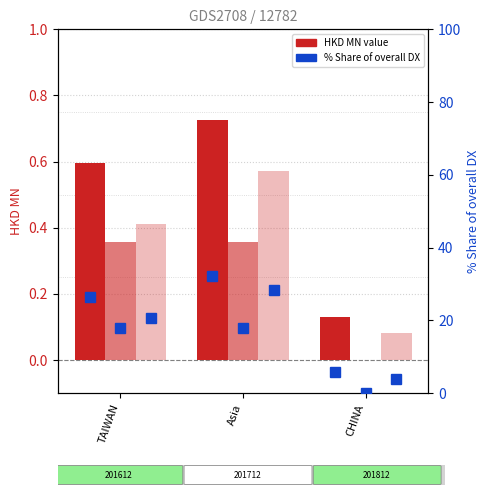

Read the 201612_% Share value at TAIWAN.

26.4